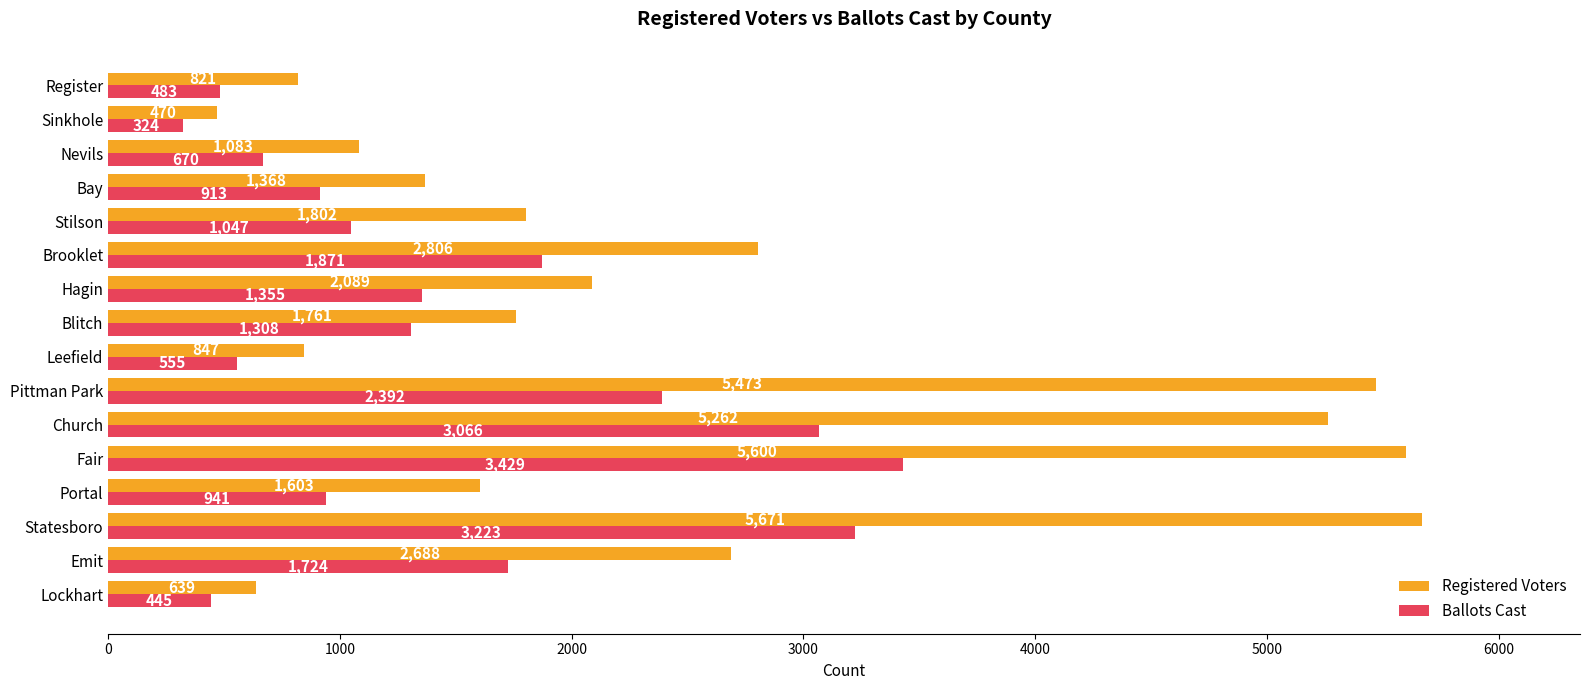

How many distinct data groups are displayed?

2